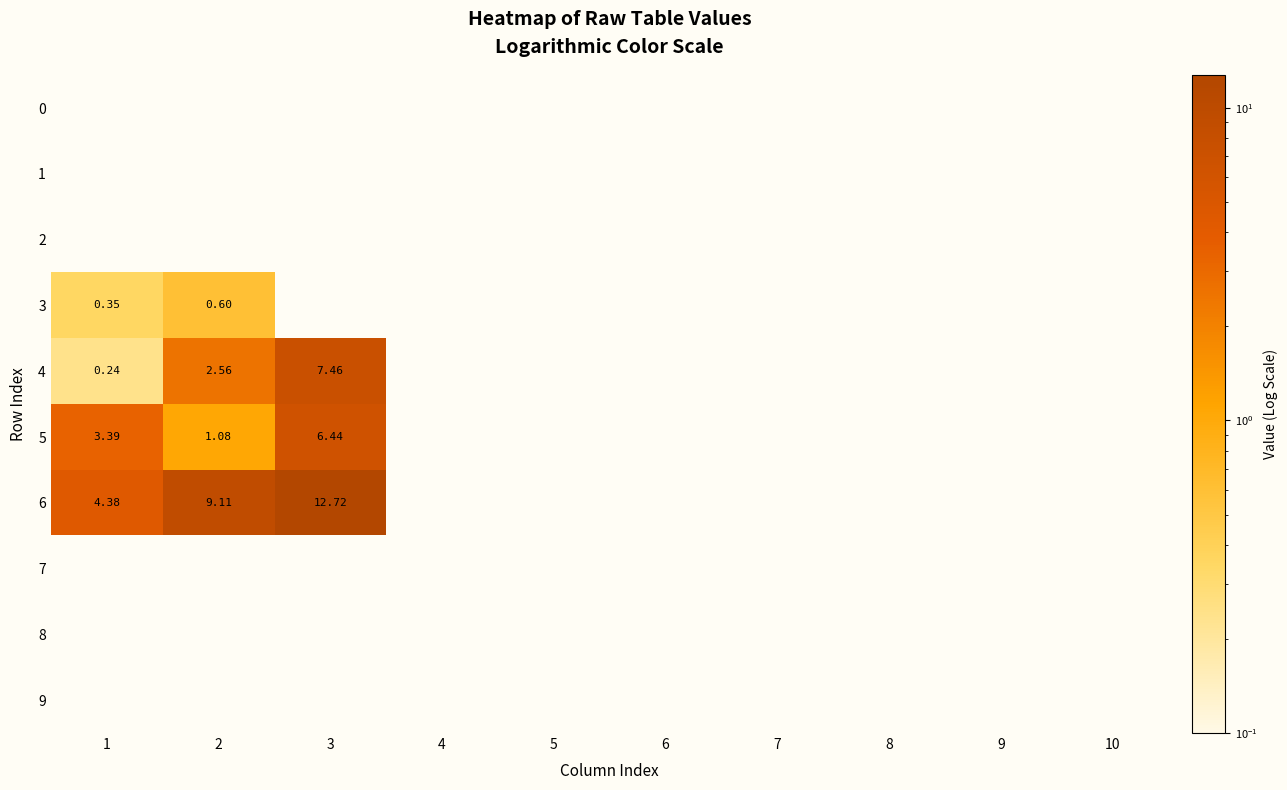

What is the smallest value displayed?

0.2